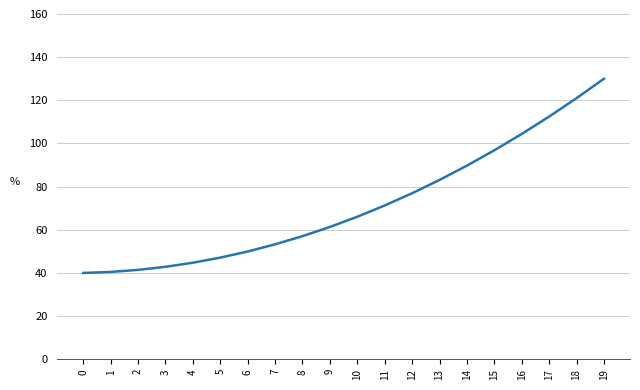

Read the value at 15.

96.8